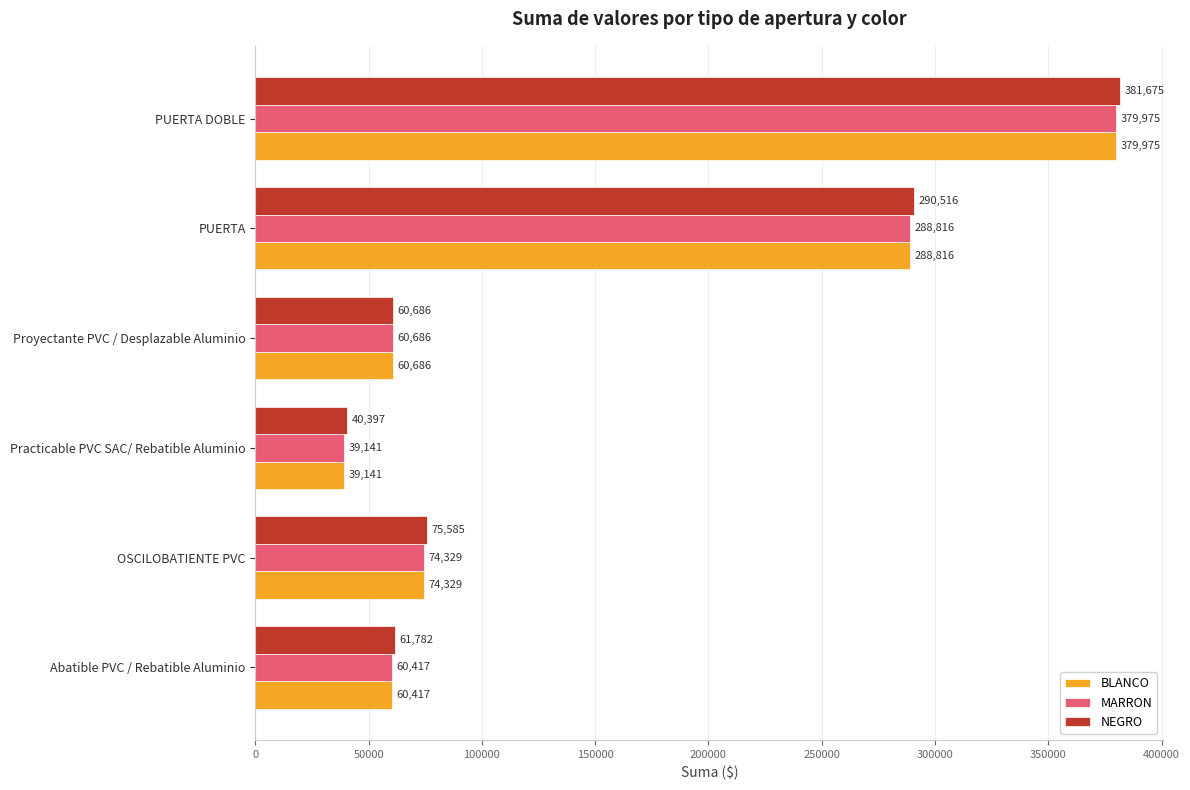

Is the value of NEGRO at PUERTA greater than the value of MARRON at Practicable PVC SAC/ Rebatible Aluminio?

Yes